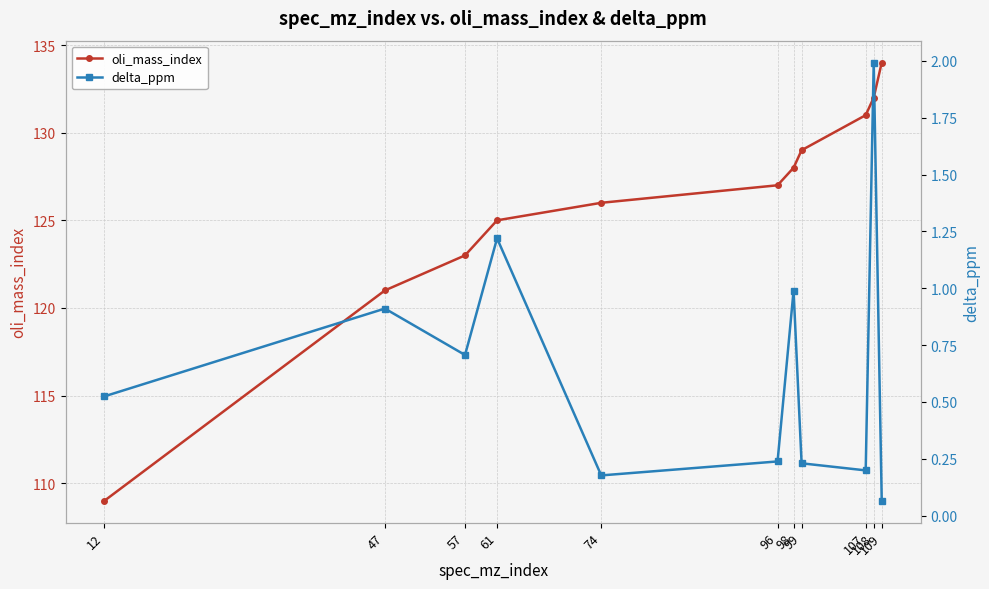

The value of oli_mass_index at 74 is 82.9. True or false?

False